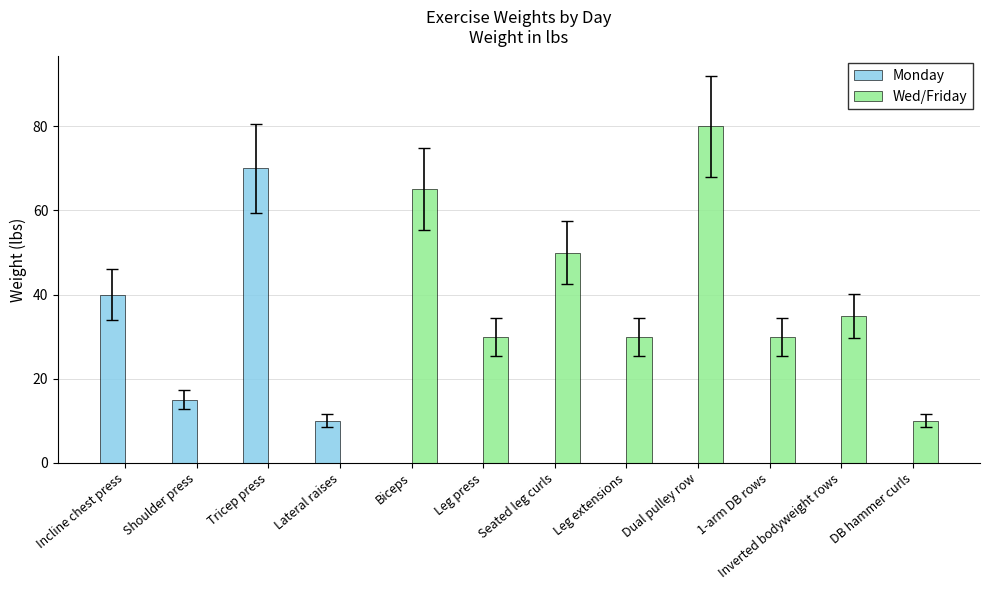

Which category has the highest value across all series?

Dual pulley row